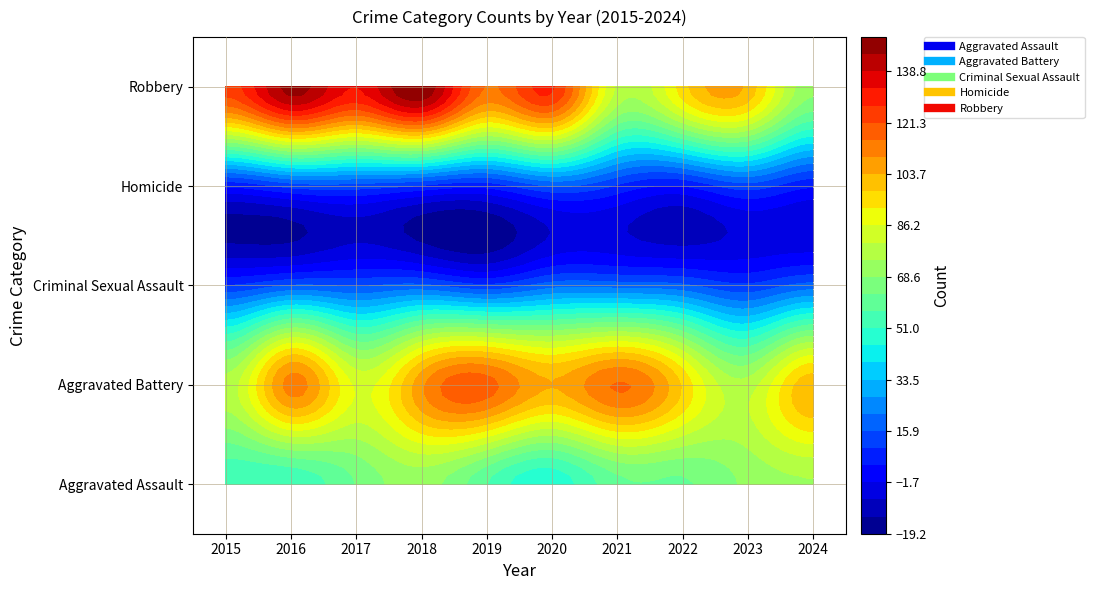

How many values in the Robbery series exceed 124?

4